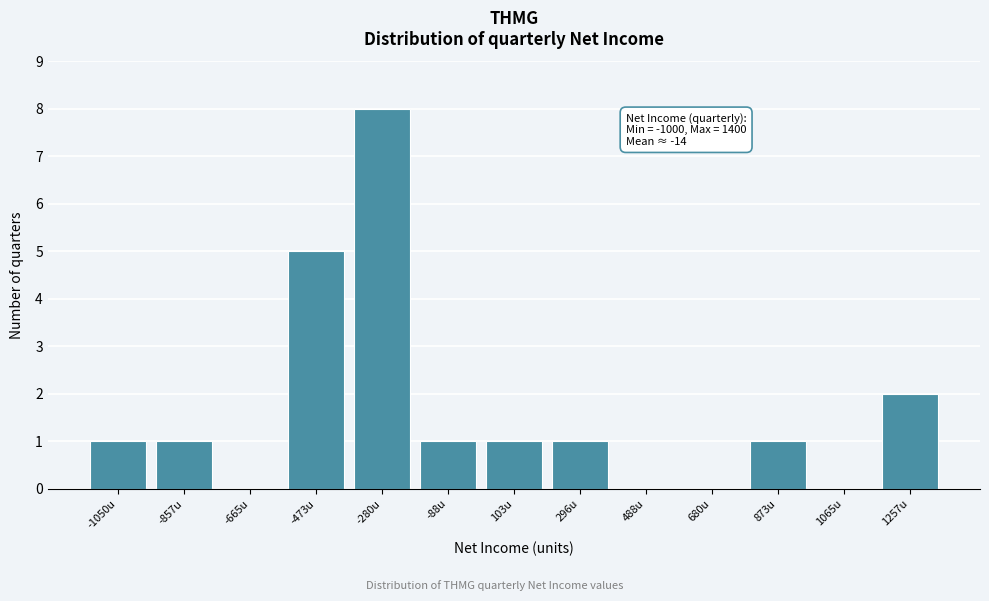

Reading right to left, list all the values displayed in this chart.

1257u=2	1065u=0	873u=1	680u=0	488u=0	296u=1	103u=1	-88u=1	-280u=8	-473u=5	-665u=0	-857u=1	-1050u=1